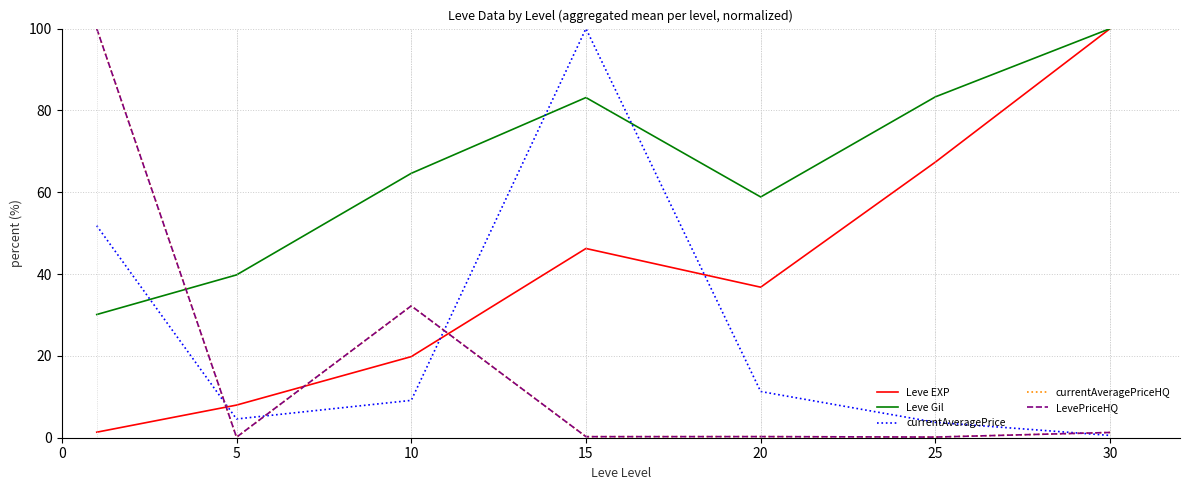

Does the chart have visible grid lines?

Yes